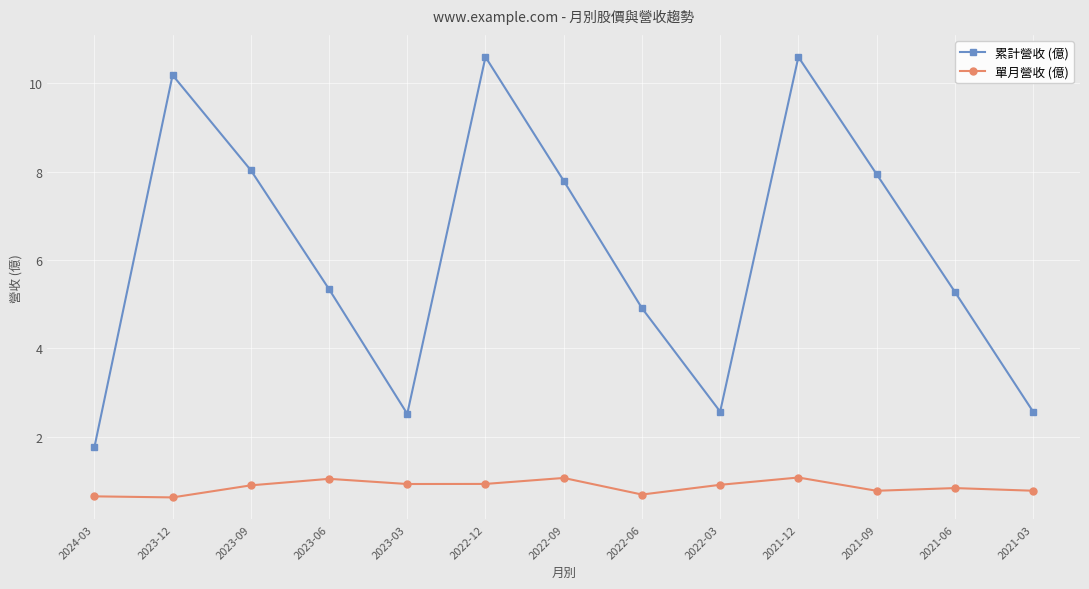

What is the minimum value for 累計營收 (億)?

1.8